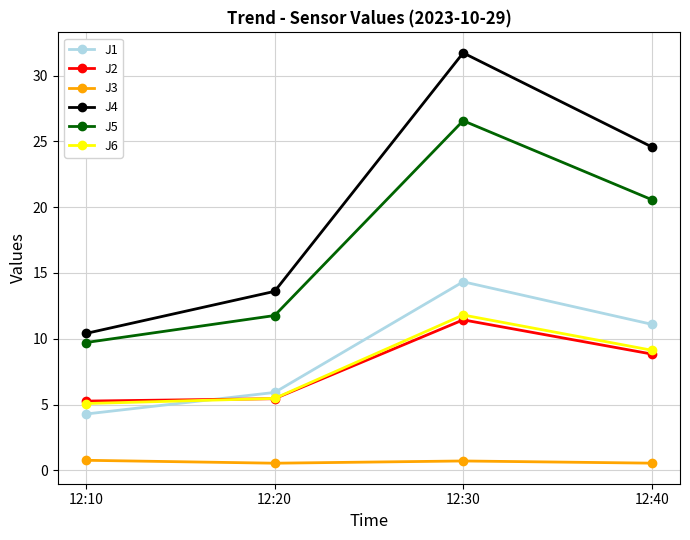

Which series ends up on top after the final intersection of J2 and J6?

J6